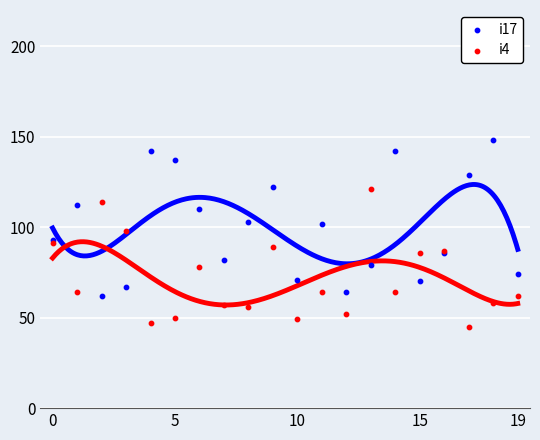

Which series contains the lowest Y value?

i4